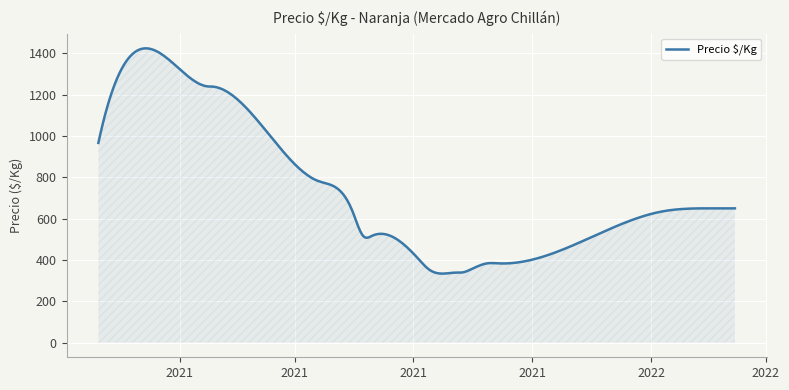

What is the difference between the maximum and minimum values?

1090.9